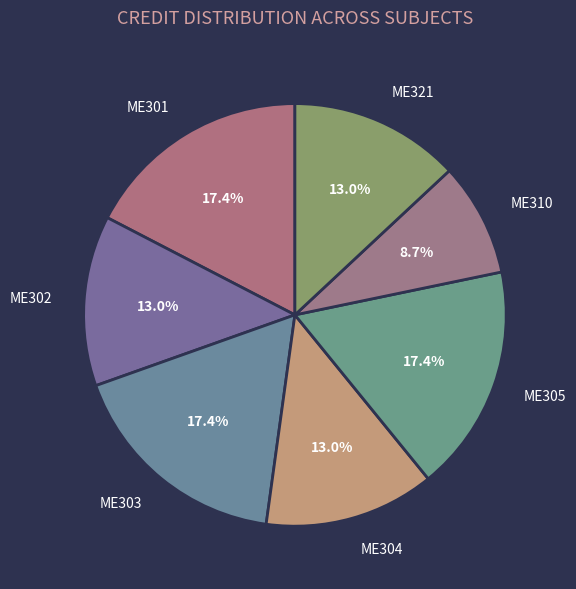

Count the number of slices in the pie.

7